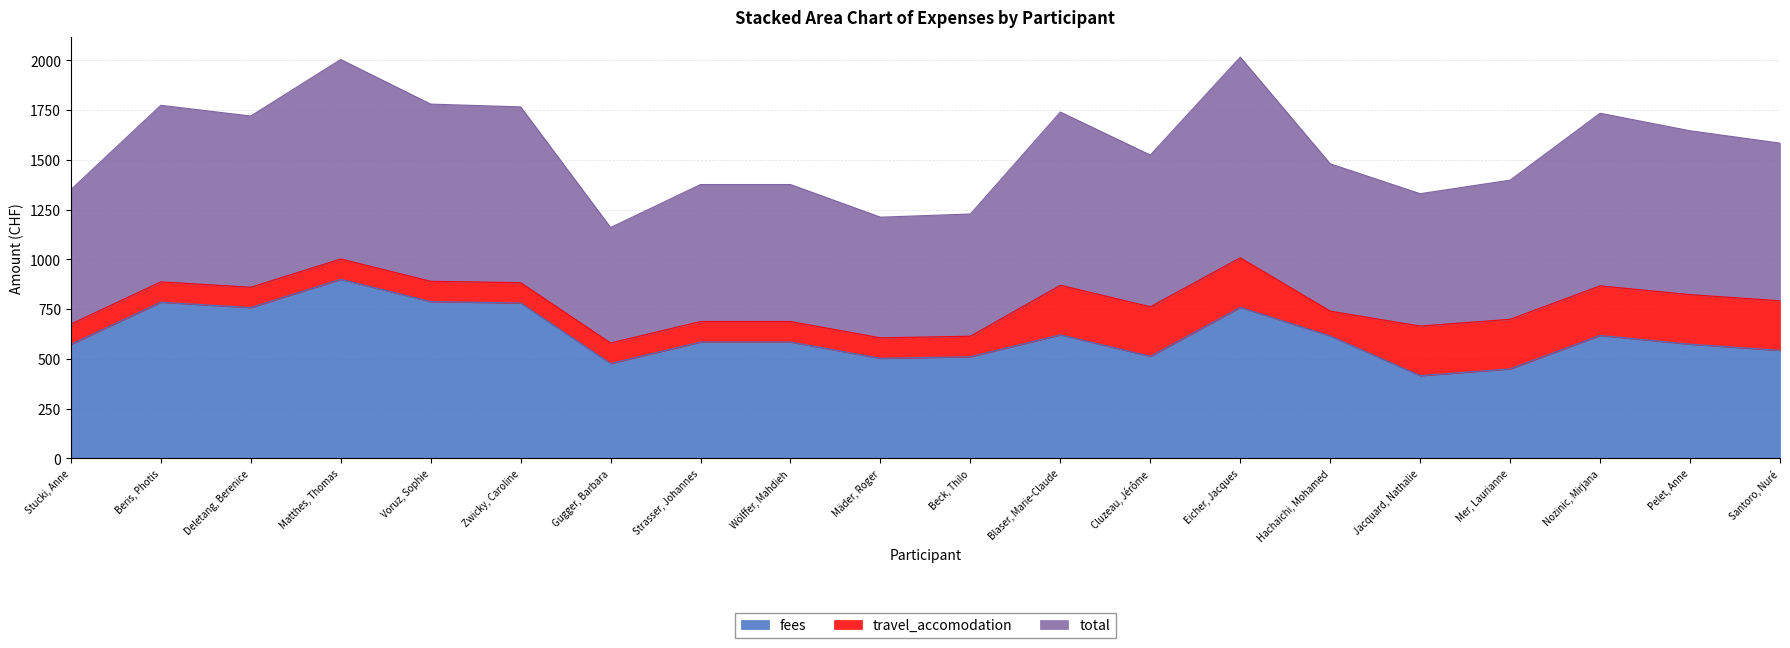

At which label does fees reach its peak?

Matthes, Thomas